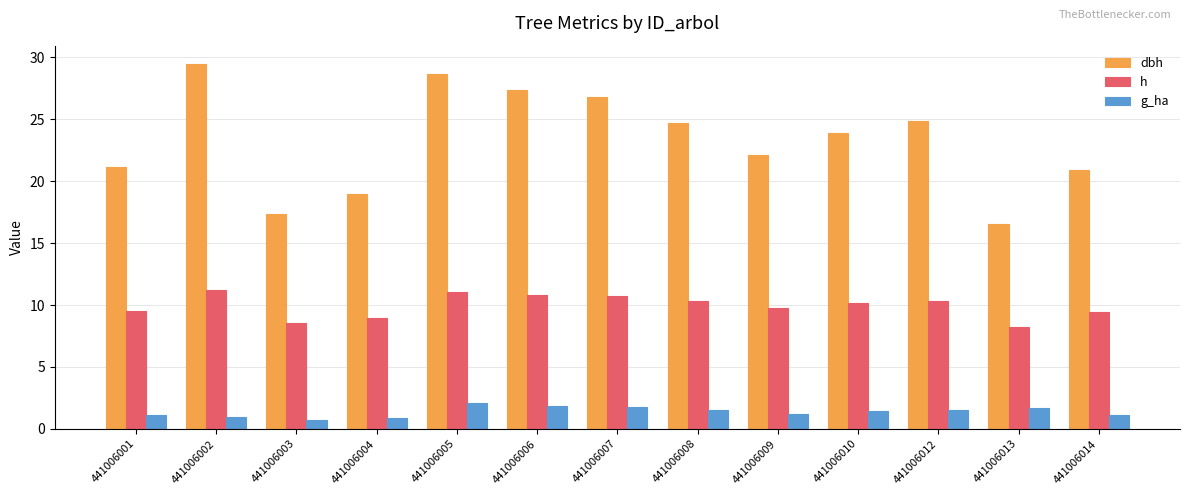

Rank the series by their average value, from lowest to highest.

g_ha, h, dbh